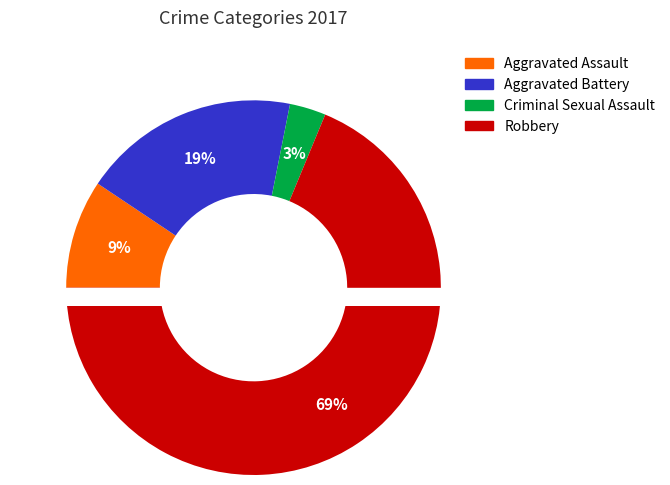

What percentage is the Criminal Sexual Assault slice, to the nearest percent?

3%